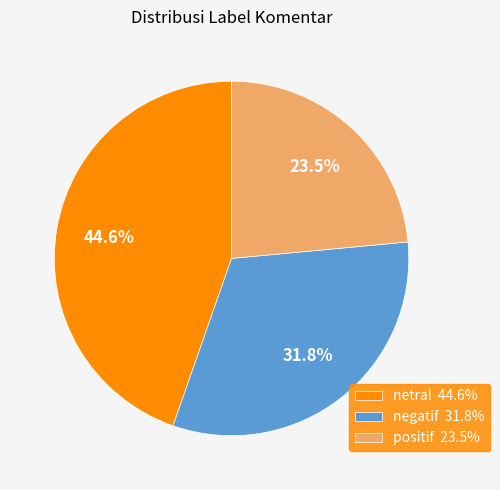

Between positif and netral, which is larger?

netral